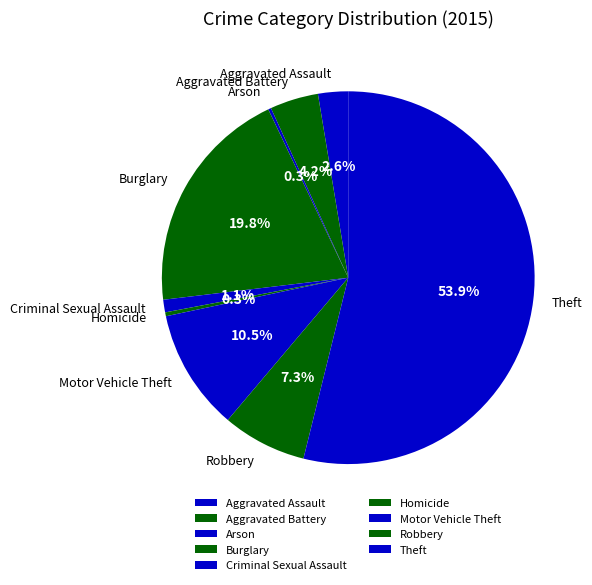

Which category accounts for the majority?

Theft